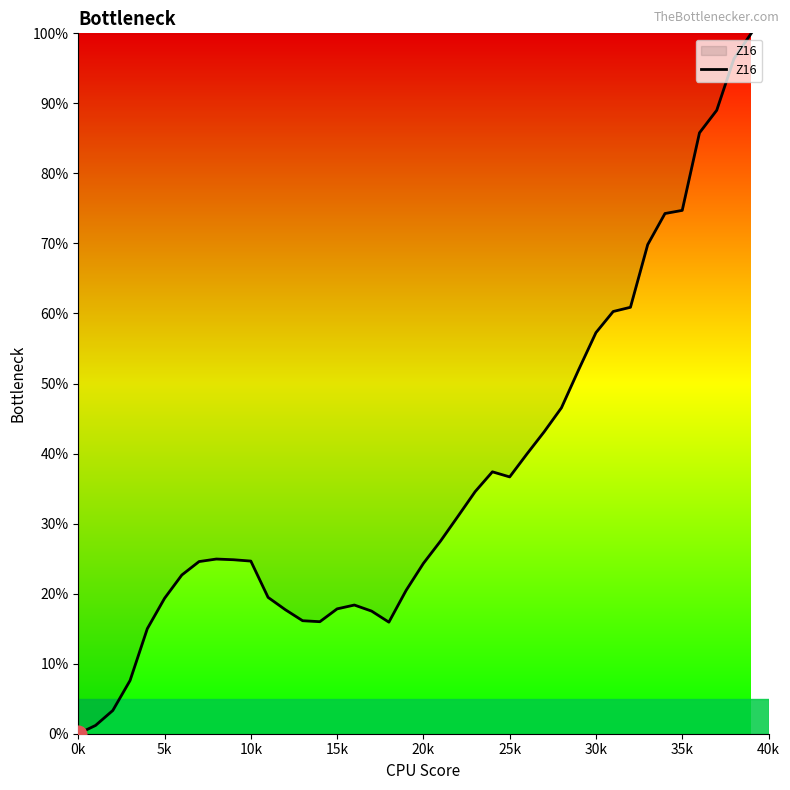

What is the maximum value shown in the chart?

100.0